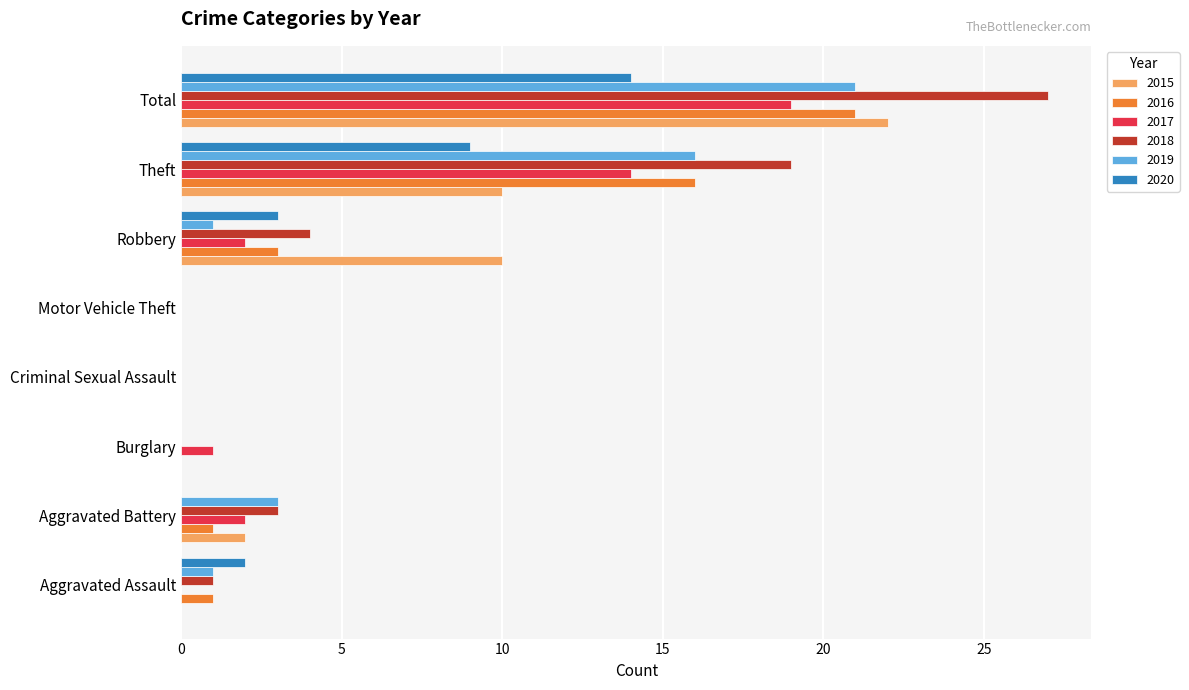

Which series has the largest total across all categories?

2018